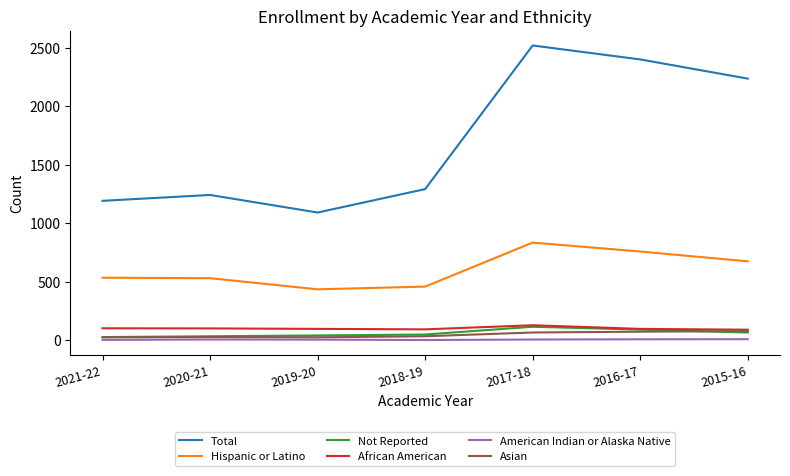

Does the chart have visible grid lines?

No